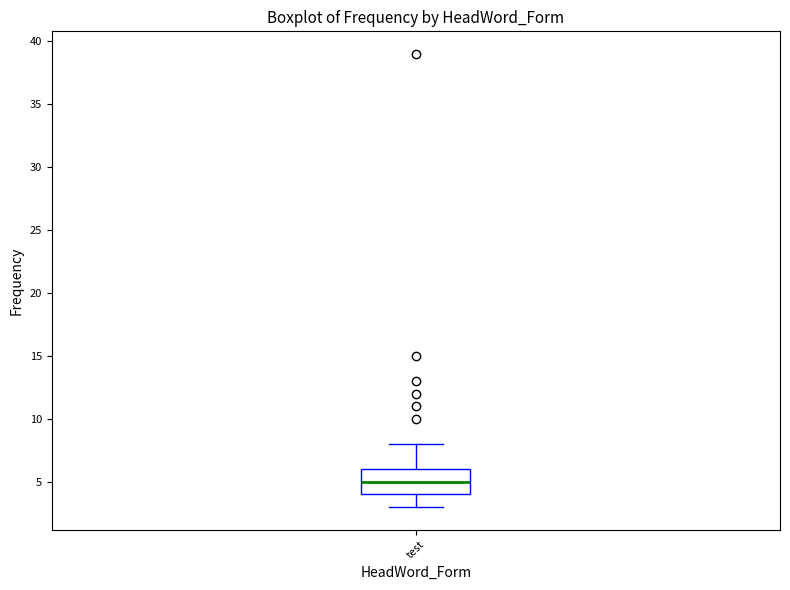

Transcribe this box plot: give where the median line is, the range the box spans, and where the two whiskers end, as read against the y-axis. The values are not printed on the chart, so give them approximately, as read against the axis.

median 5, box 4 to 6, whiskers 3 to 8